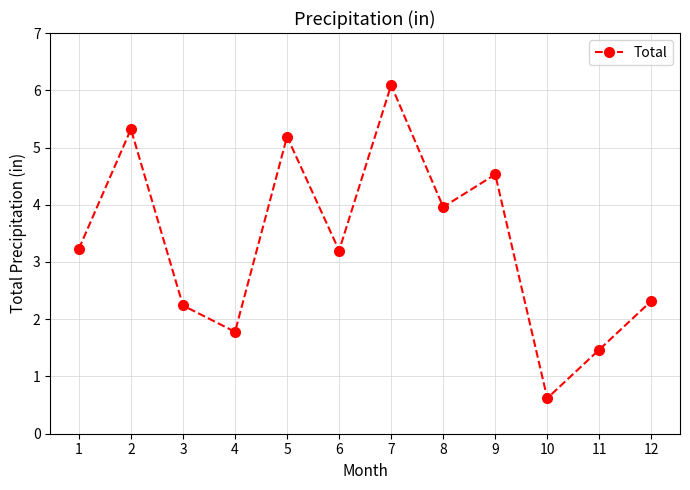

Does the chart have visible grid lines?

Yes